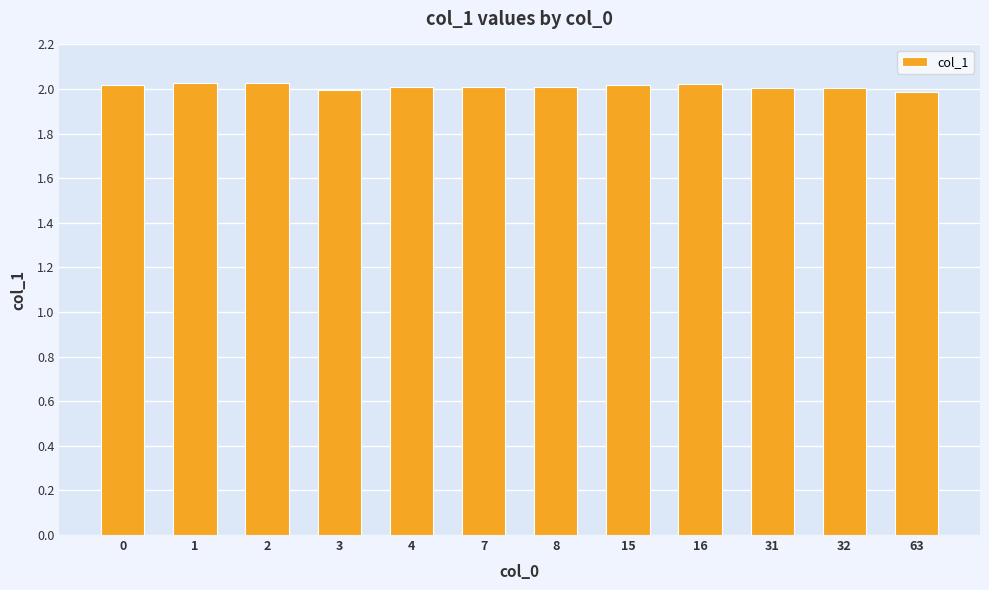

How many distinct data groups are displayed?

1